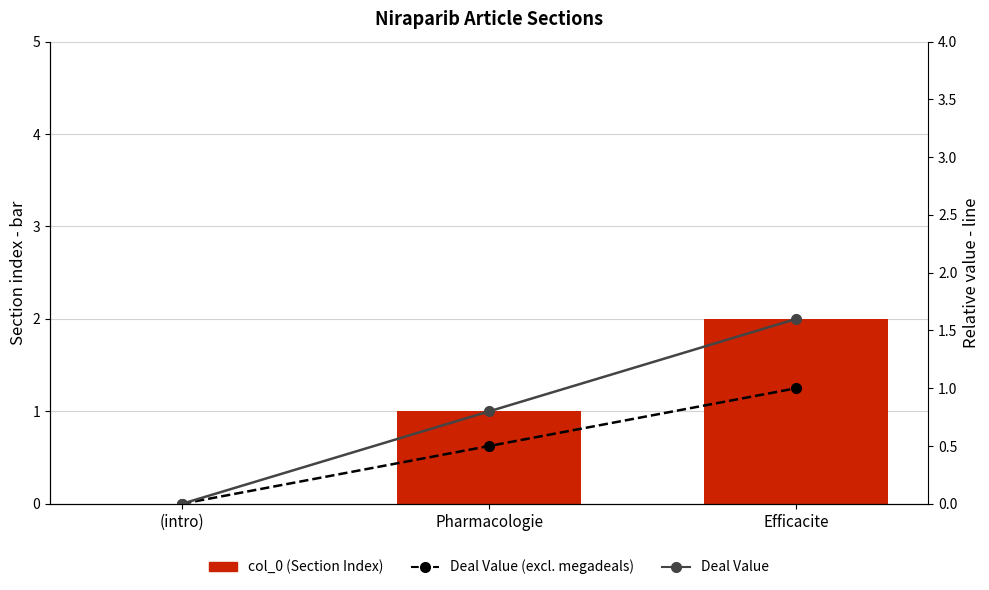

List the series in order of their peak value, highest first.

col_0 (Section Index), Deal Value, Deal Value (excl. megadeals)